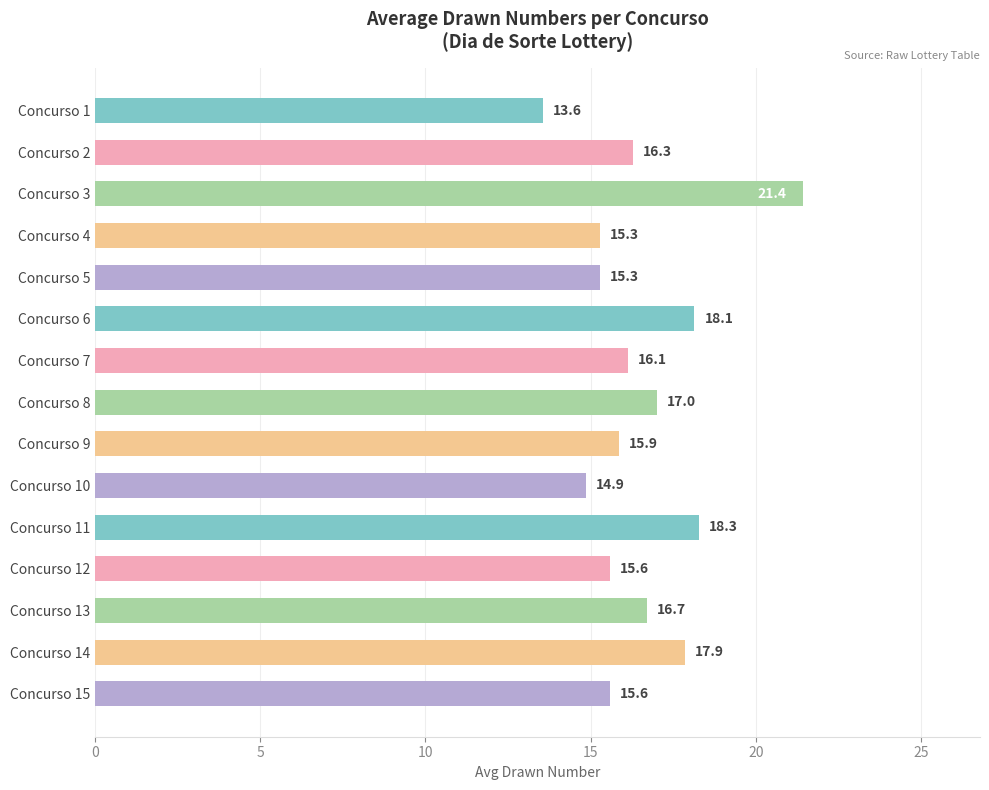

What is the average value?

16.5